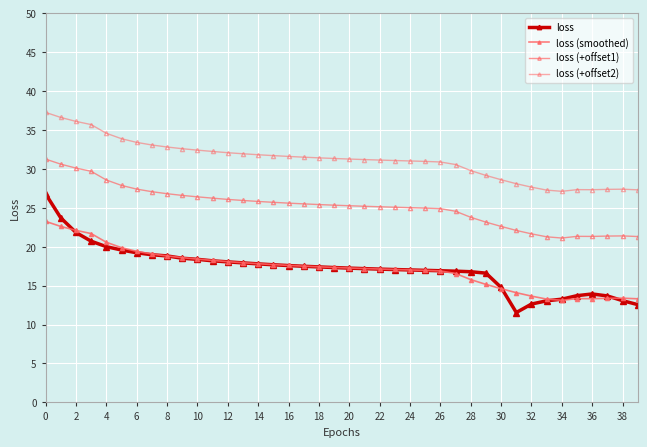

True or false: loss has more than 2 interior local peaks.

False